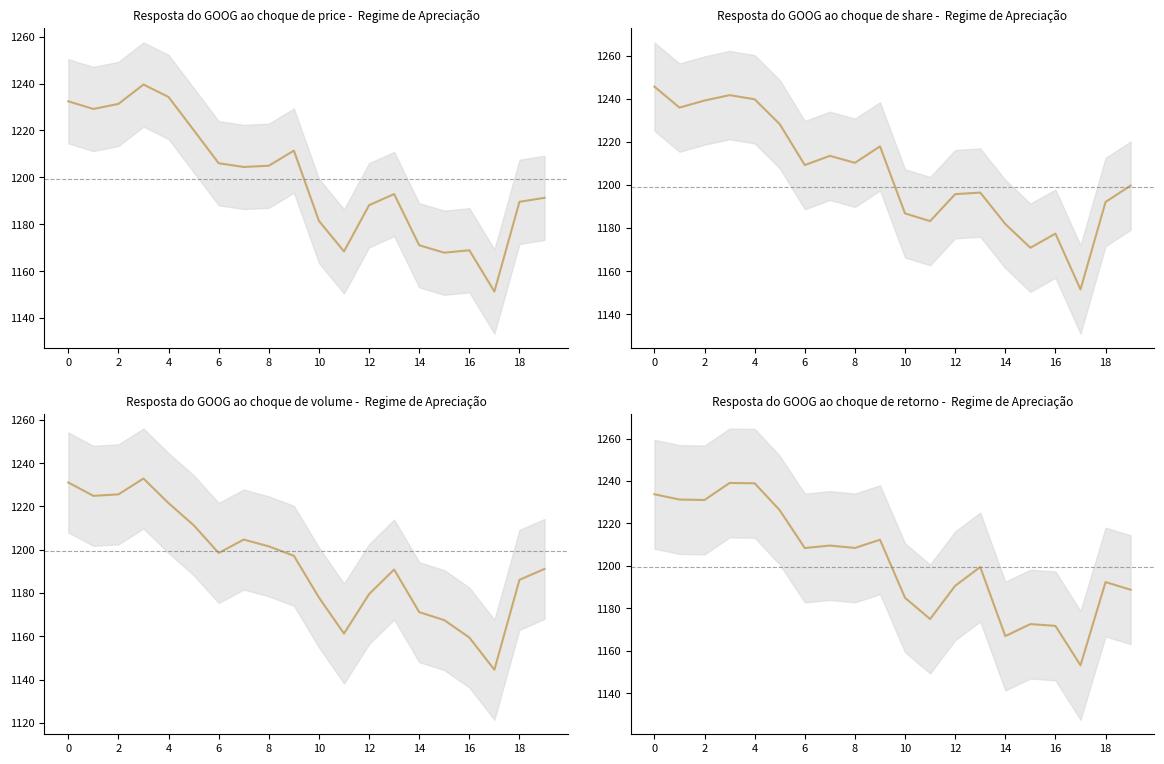

What is the value of the 4th point from the left?

1239.1